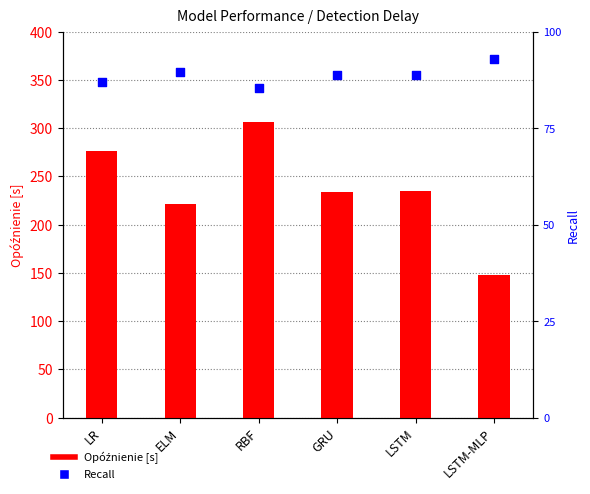

Is the value of Recall at GRU greater than the value of Opóźnienie [s] at LSTM?

No